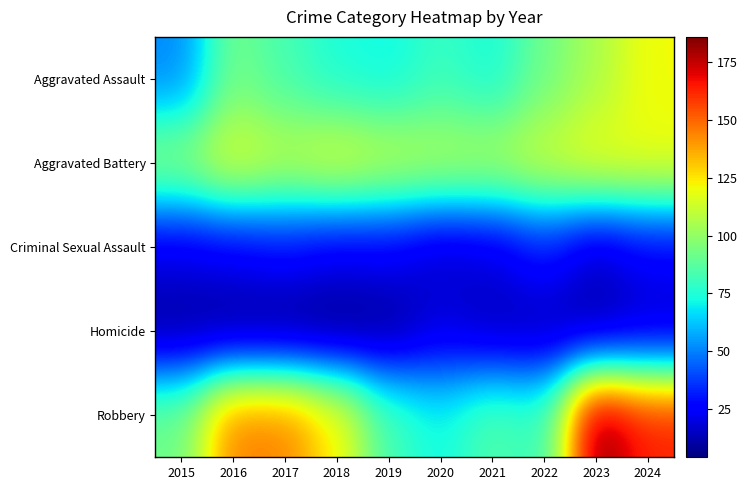

Which label corresponds to the smallest value in the chart?

2018